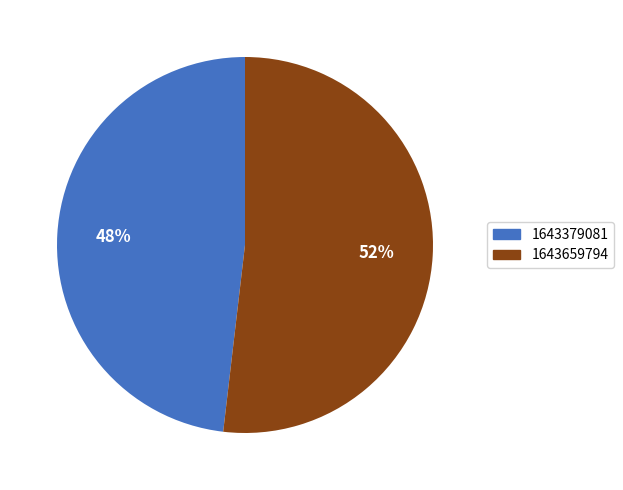

Which category has the smallest portion of the pie?

1643379081